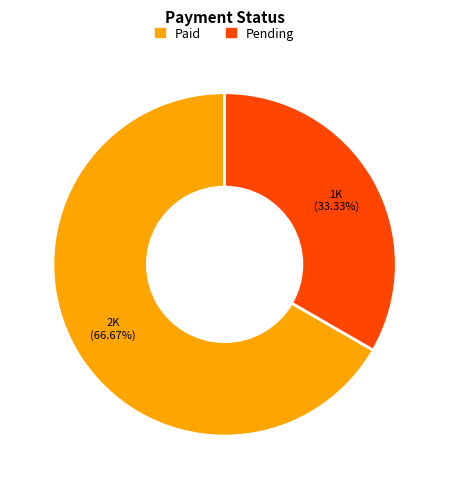

Rank the categories by value from highest to lowest.

Paid, Pending